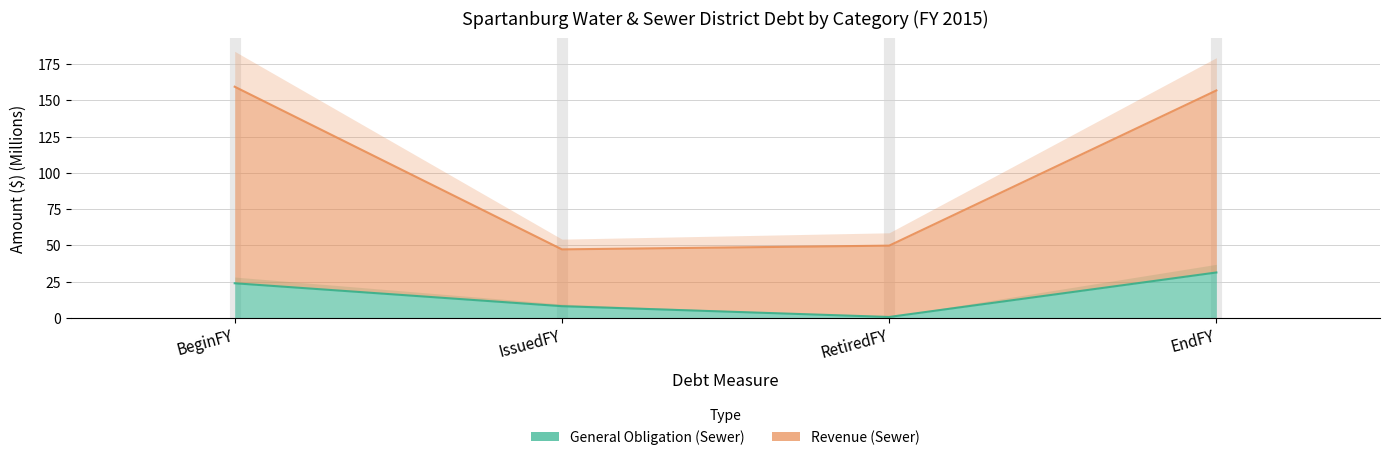

What are all the series names shown in the legend?

General Obligation (Sewer), Revenue (Sewer)